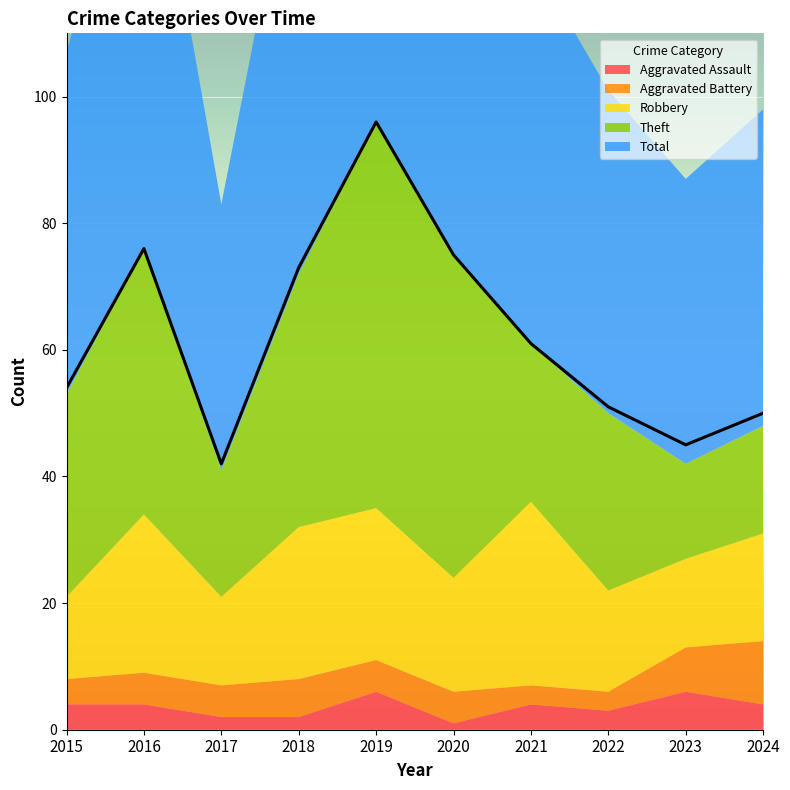

At 2023, list the series in order from smallest to largest.

Aggravated Assault, Aggravated Battery, Robbery, Theft, Total